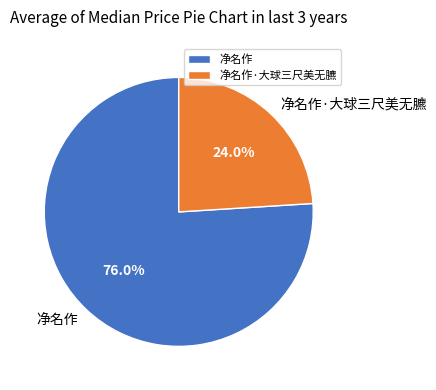

To the nearest percent, what is the difference between the 净名作·大球三尺美无臕 and 净名作 slice percentages?

52%